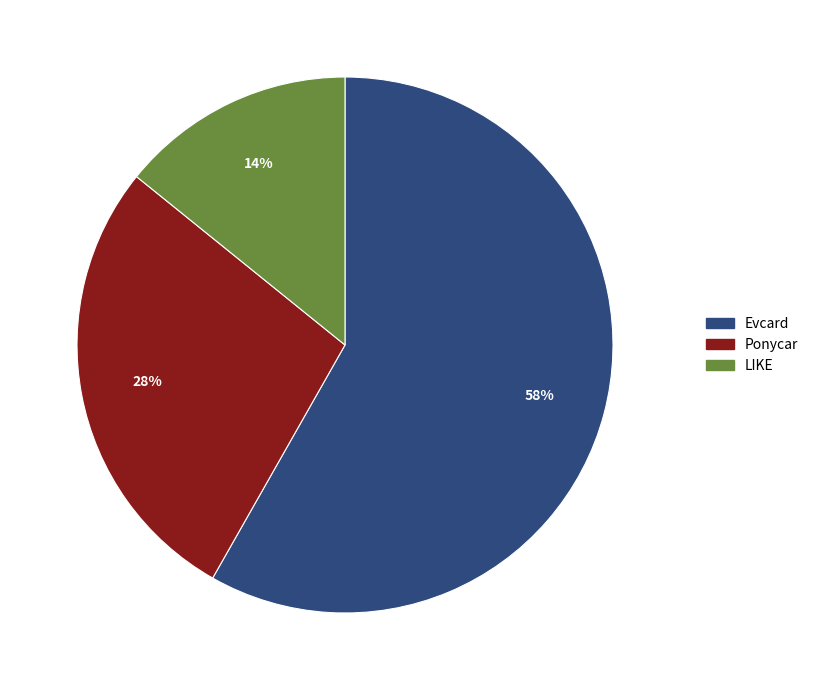

Is the sum of Ponycar and LIKE greater than half?

No